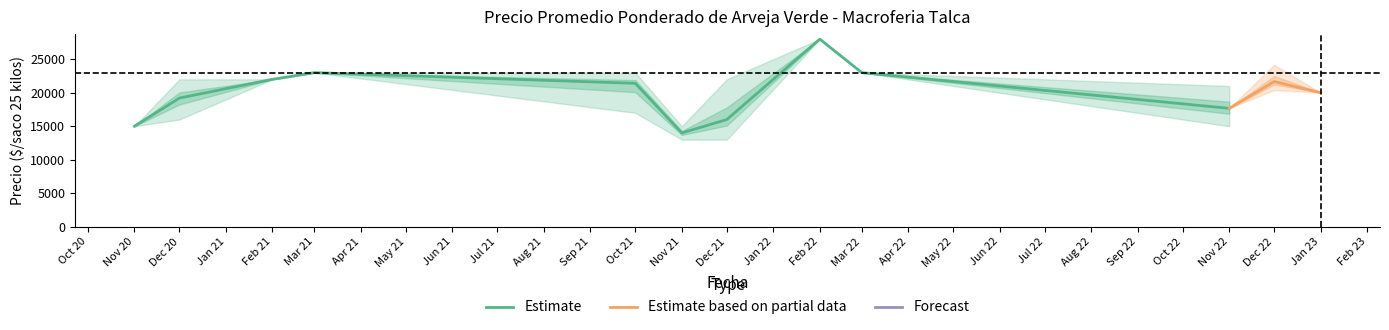

Read the Precio promedio ponderado value at 2021-11, to the nearest 100.

14000